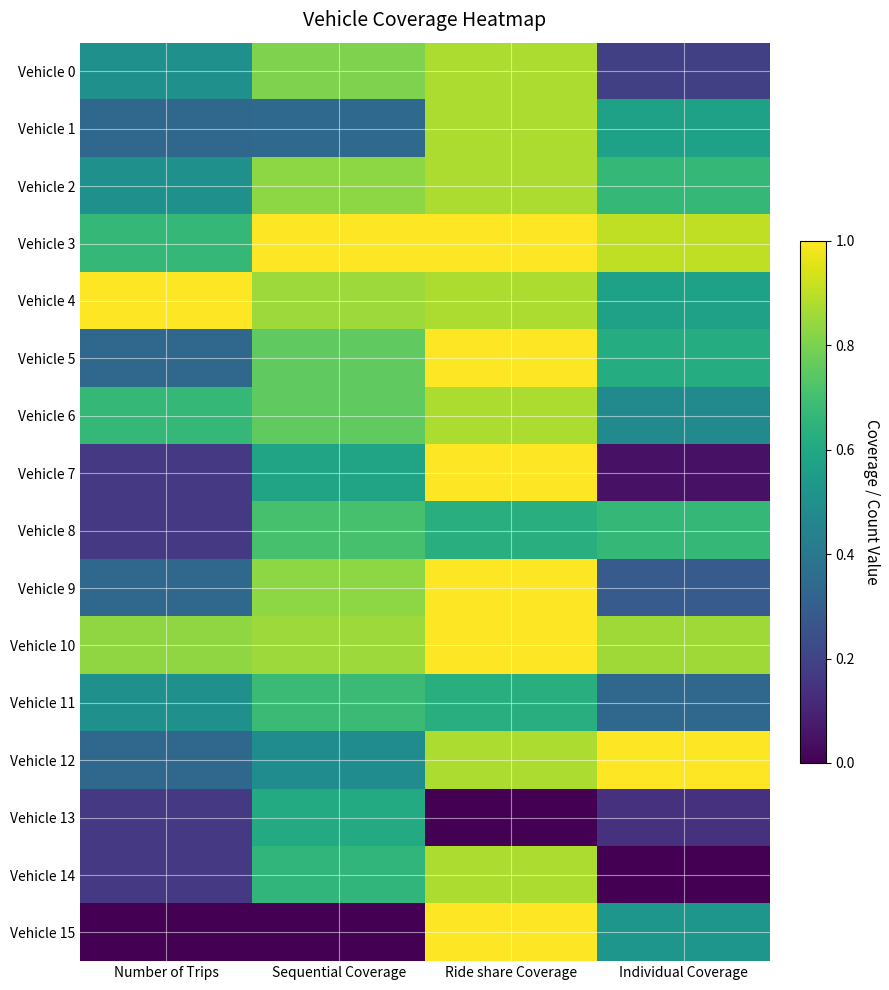

Which series has the largest range (max minus min)?

Vehicle 15